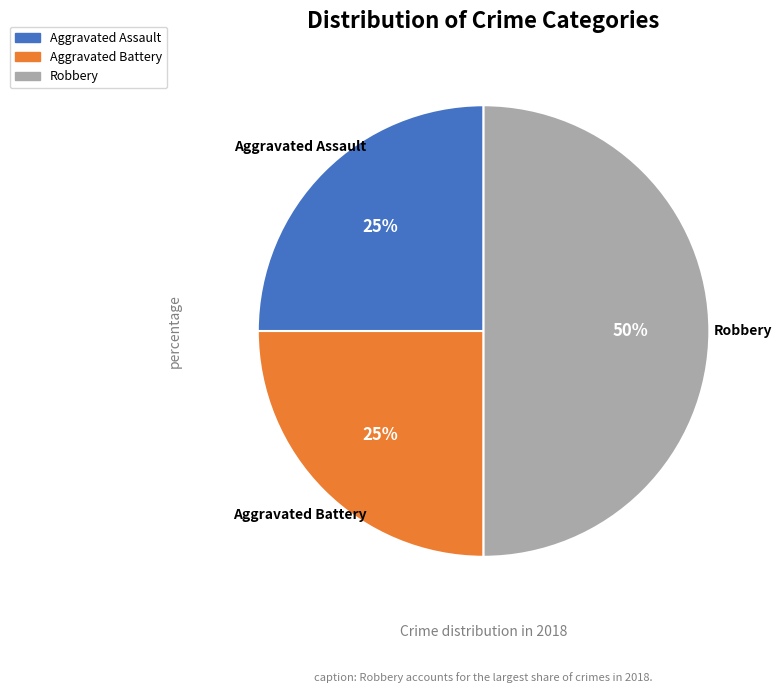

True or false: Robbery accounts for 62% of the total.

False